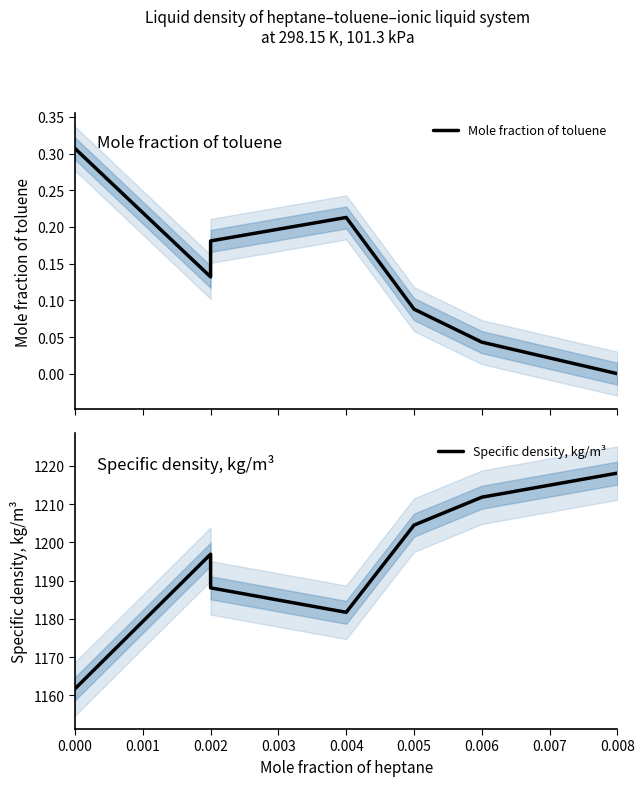

At how many categories does at least one series exceed 309?

7